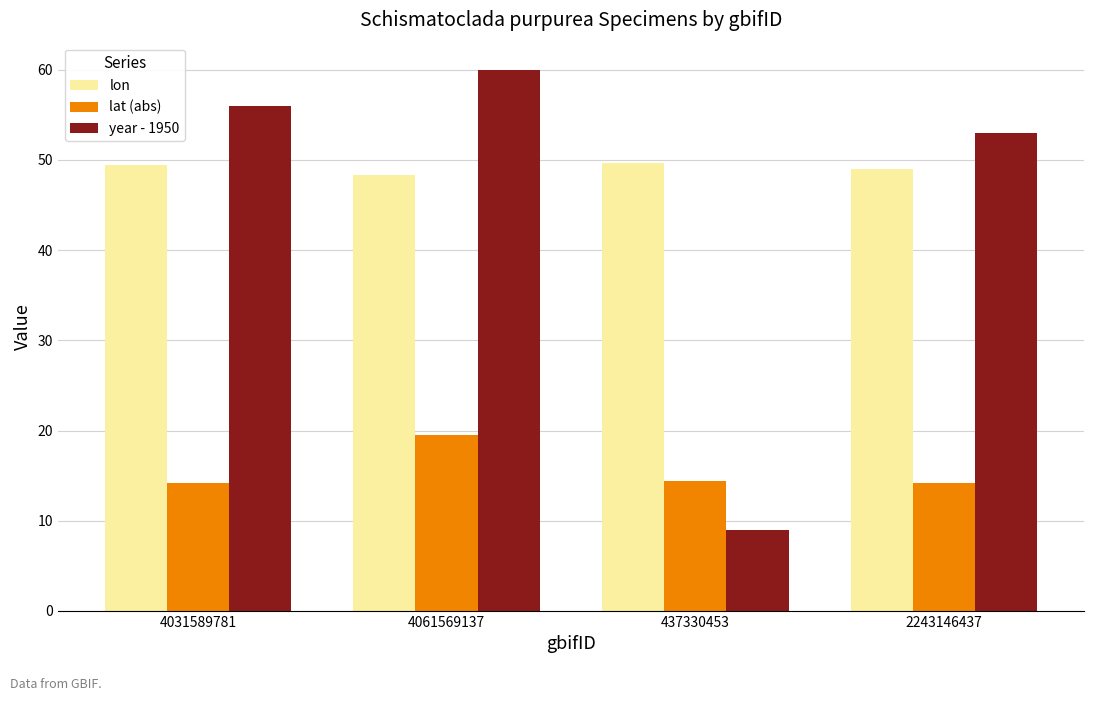

Which series has the widest spread of values?

year - 1950